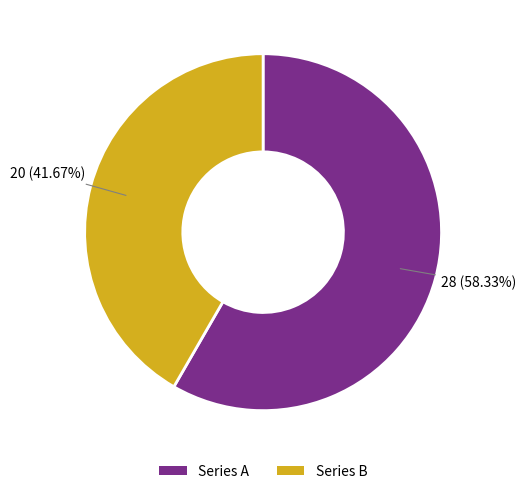

Is there a majority slice in this chart?

Yes